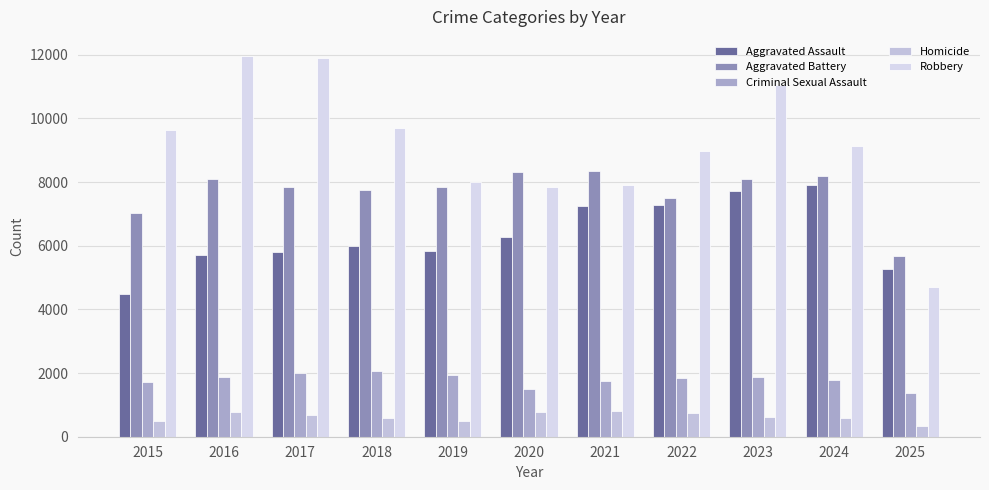

Which series has the widest spread of values?

Robbery